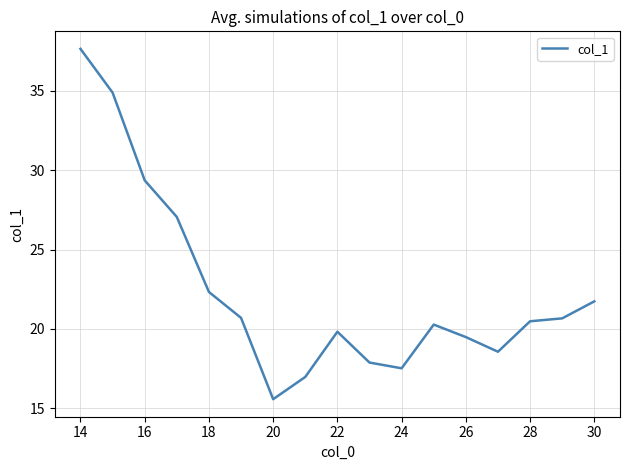

What is the greatest value displayed?

37.6